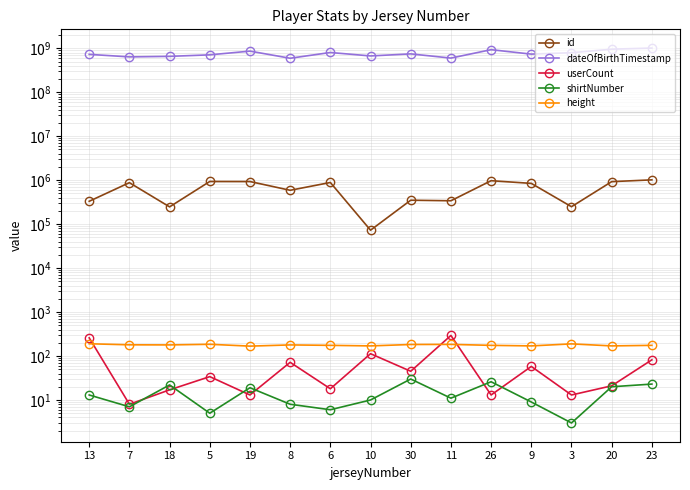

Does the chart display data point markers on the line(s)?

Yes